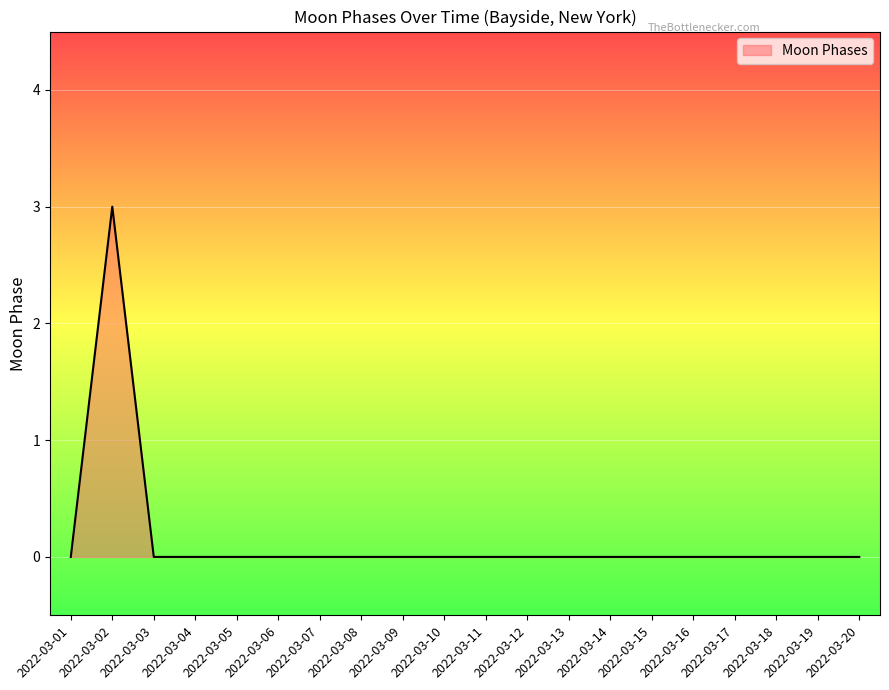

Count the values in the range 0 to 1.

19